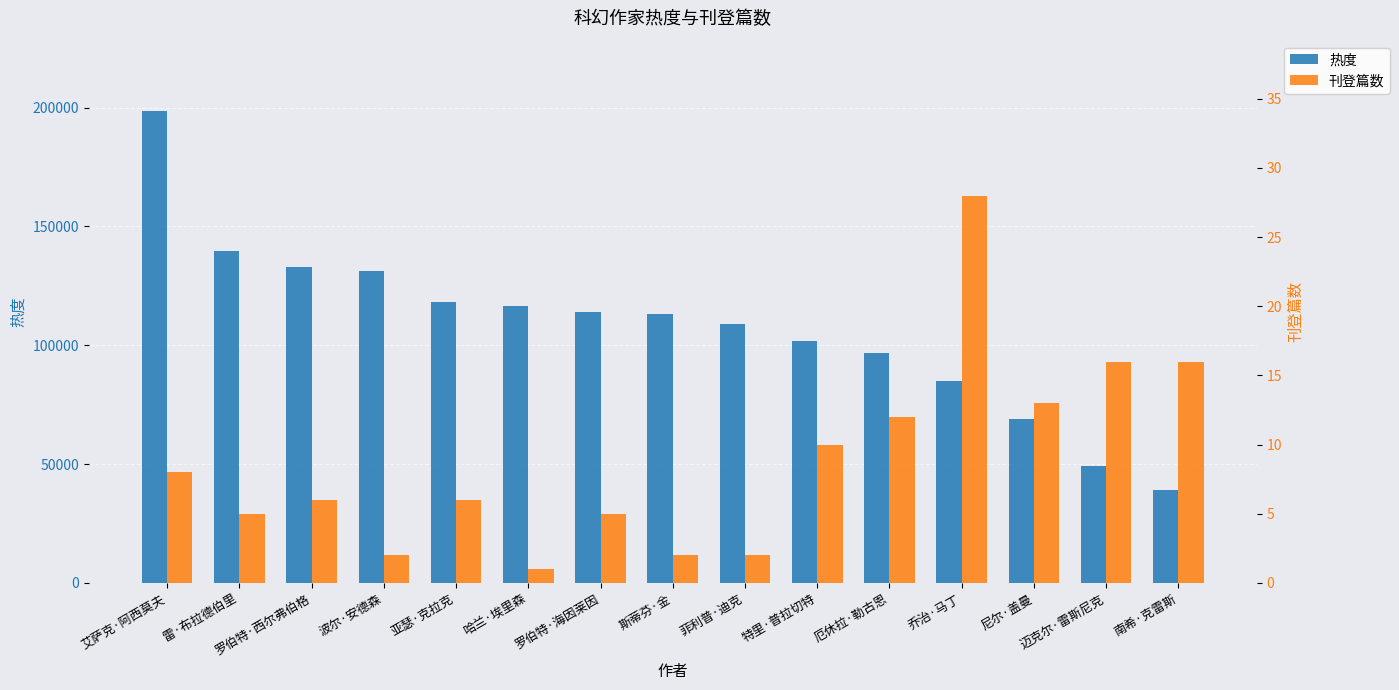

Rank the series by their maximum value, from highest to lowest.

热度, 刊登篇数